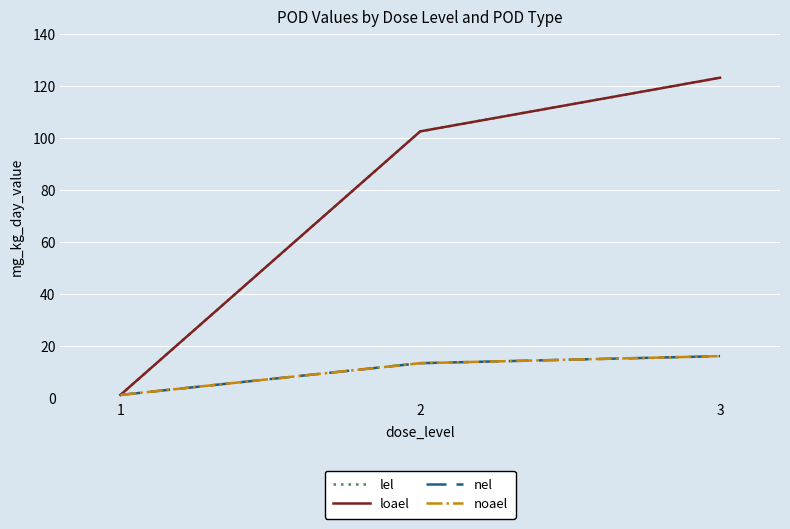

What is the total value across all series at 1?

5.2